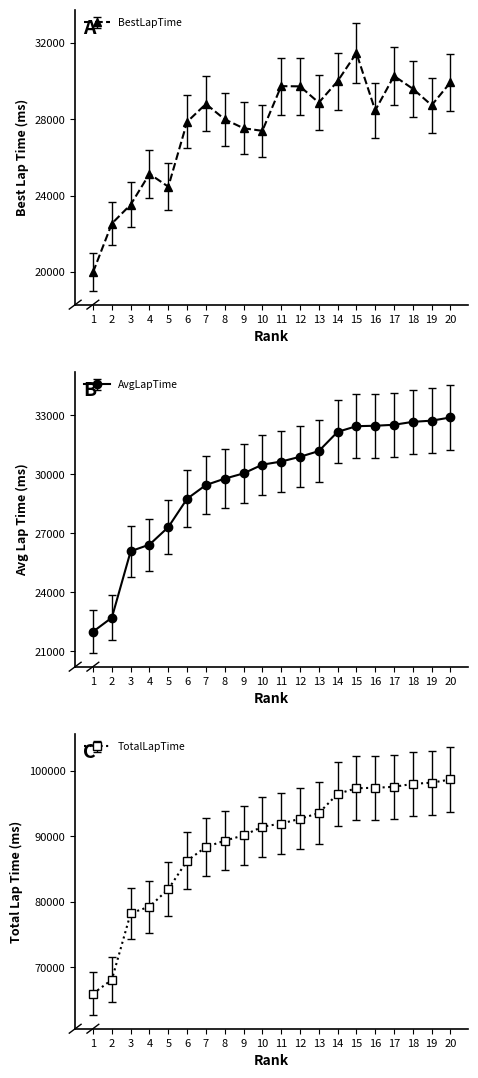

What is the smallest value displayed?

19981